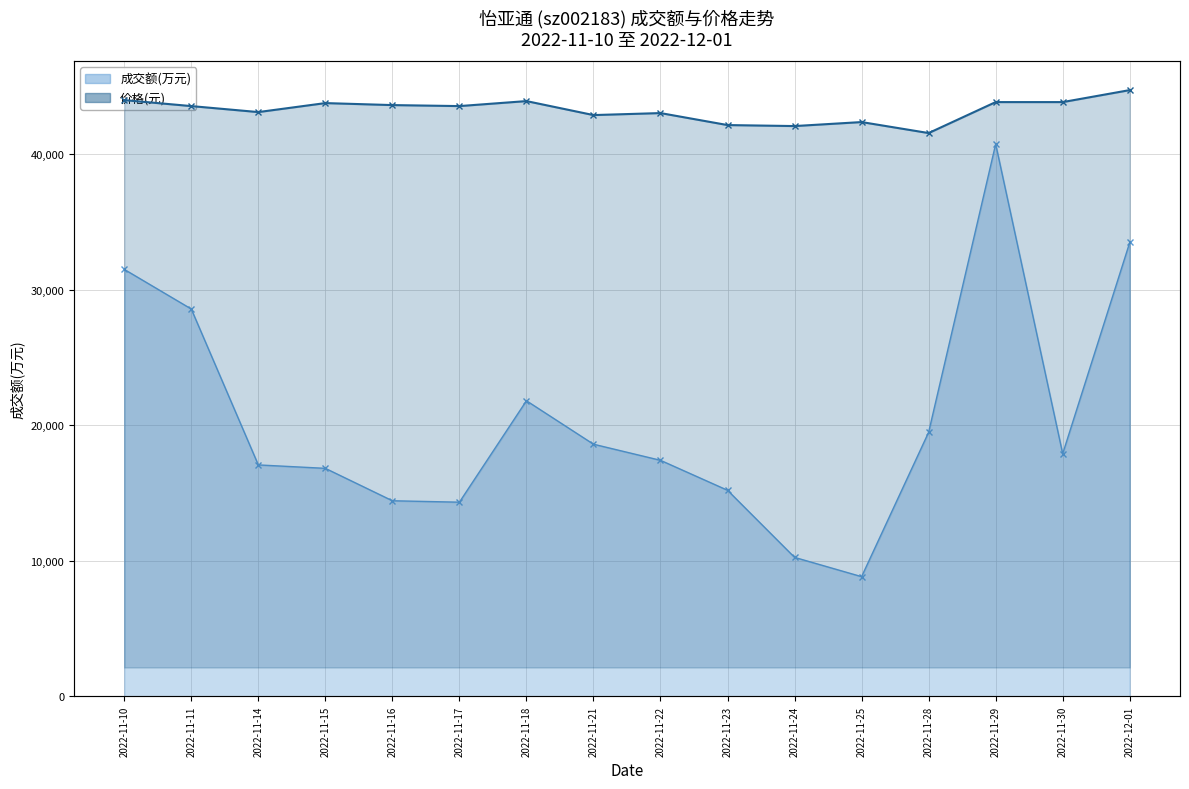

Which has a higher value, 2022-12-01 or 2022-11-30?

2022-12-01